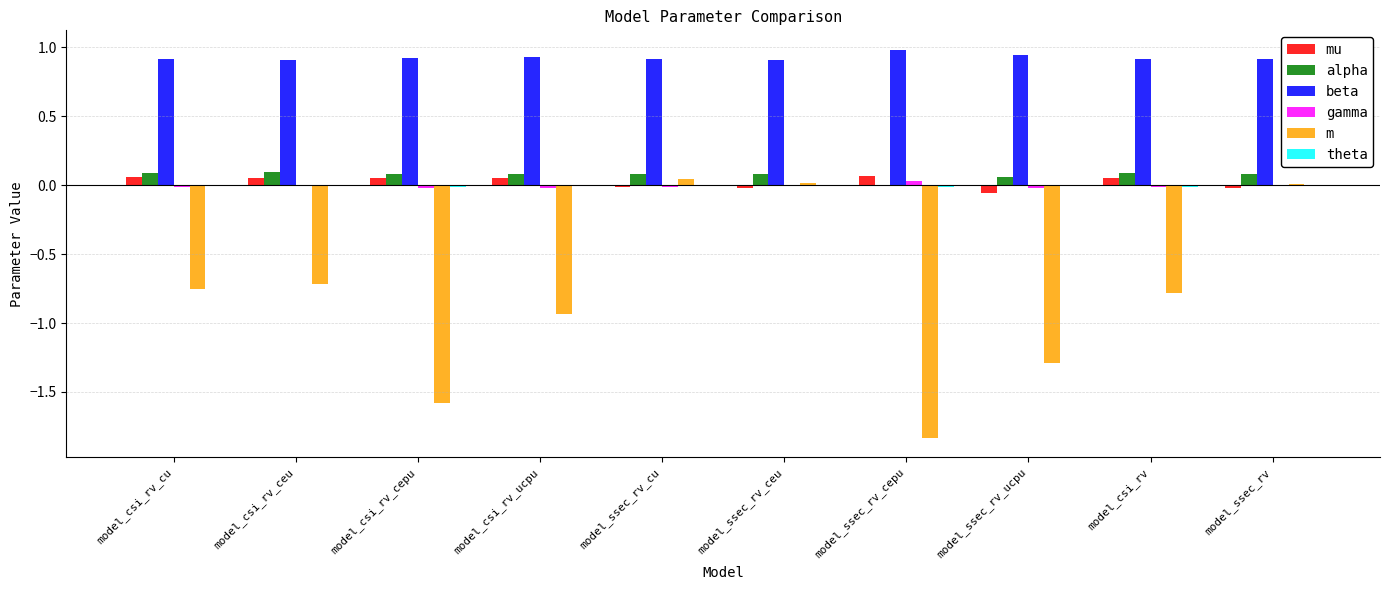

Which category has the highest value in the gamma series?

model_ssec_rv_cepu